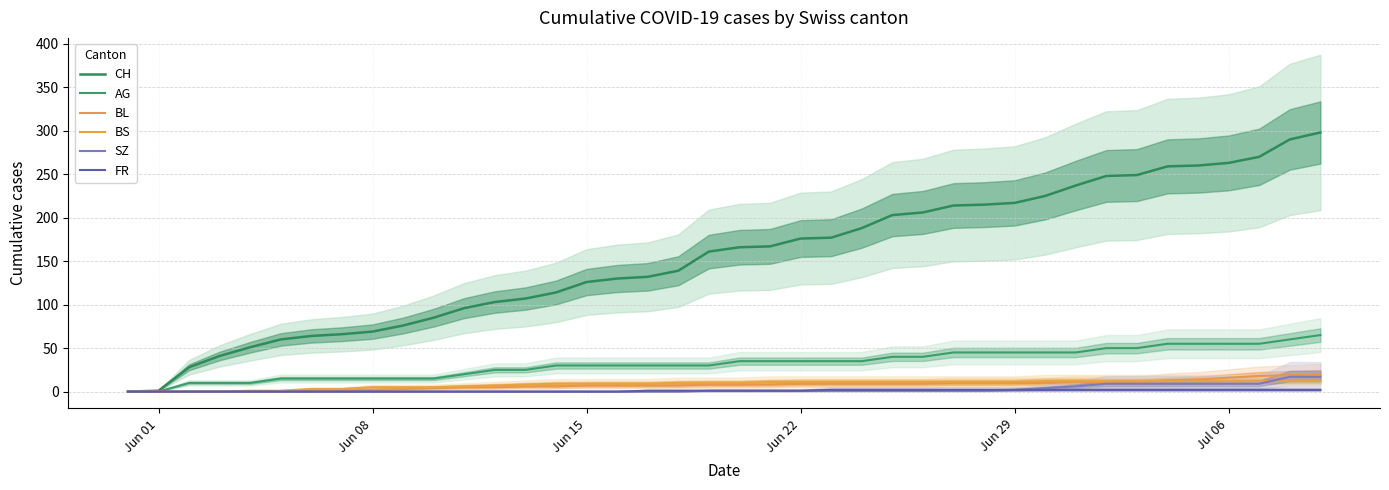

What is the maximum value for BL?

20